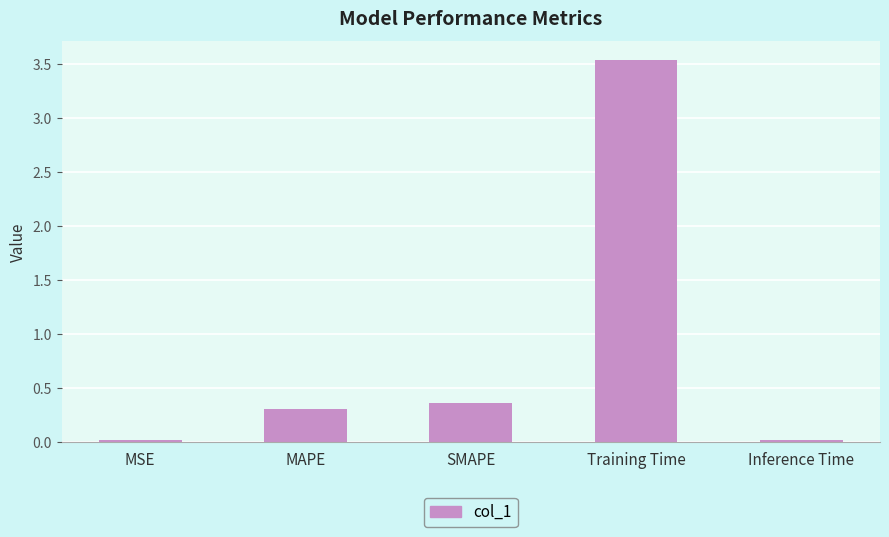

What is the sum of the values at MAPE and MSE?

0.3